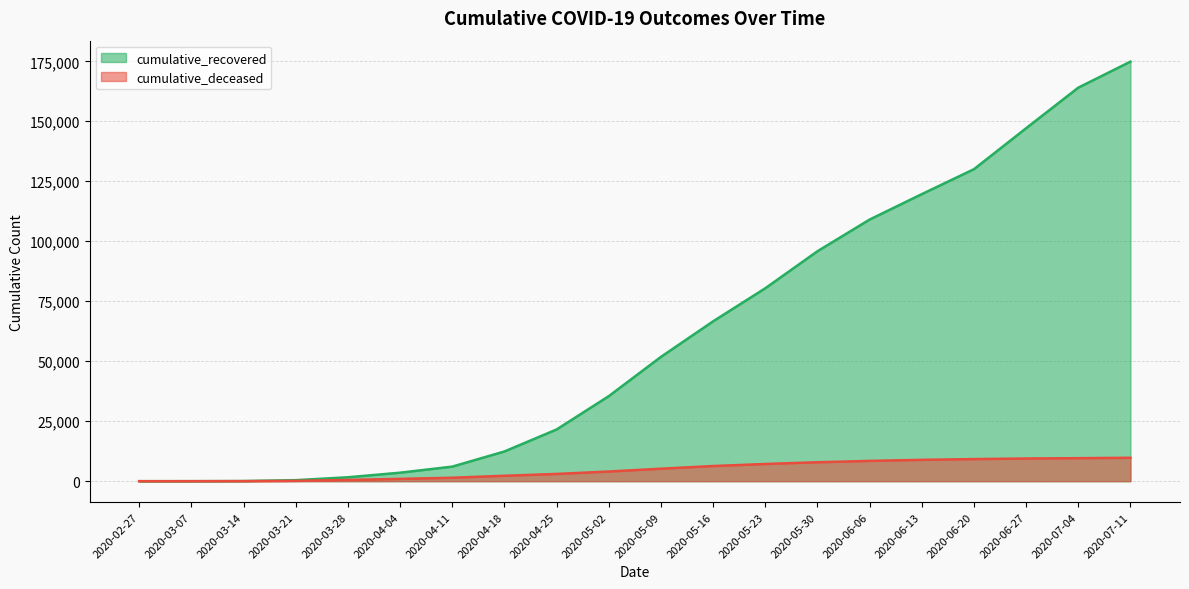

Which series changed the most between 2020-04-04 and 2020-05-16?

cumulative_recovered